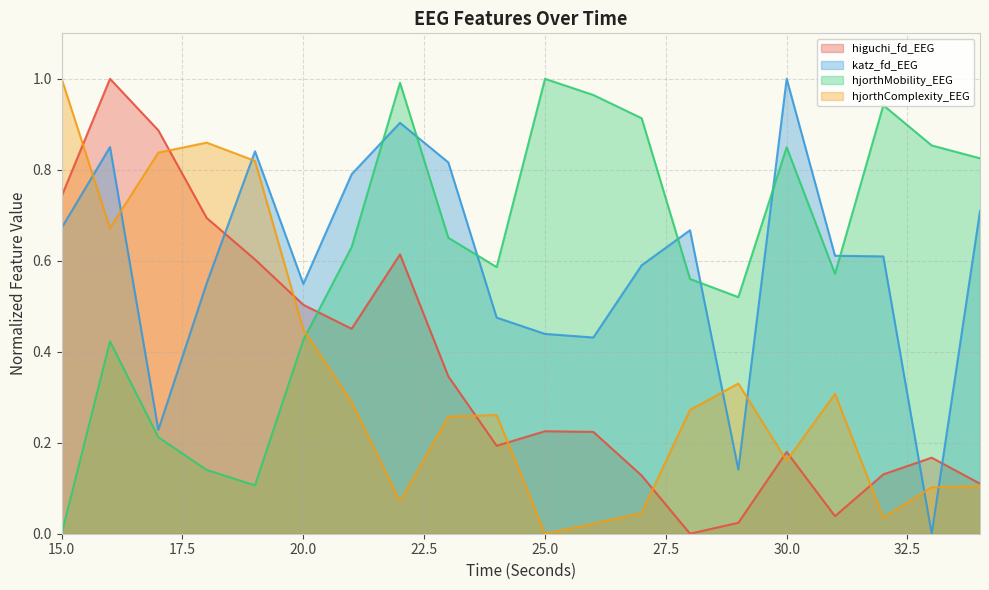

Reading left to right, list all the values displayed in this chart.

higuchi_fd_EEG: 0.7	1.0	0.9	0.7	0.6	0.5	0.5	0.6	0.3	0.2	0.2	0.2	0.1	0.0	0.0	0.2	0.0	0.1	0.2	0.1
katz_fd_EEG: 0.7	0.9	0.2	0.6	0.8	0.5	0.8	0.9	0.8	0.5	0.4	0.4	0.6	0.7	0.1	1.0	0.6	0.6	0.0	0.7
hjorthMobility_EEG: 0.0	0.4	0.2	0.1	0.1	0.4	0.6	1.0	0.7	0.6	1.0	1.0	0.9	0.6	0.5	0.8	0.6	0.9	0.9	0.8
hjorthComplexity_EEG: 1.0	0.7	0.8	0.9	0.8	0.4	0.3	0.1	0.3	0.3	0.0	0.0	0.0	0.3	0.3	0.2	0.3	0.0	0.1	0.1